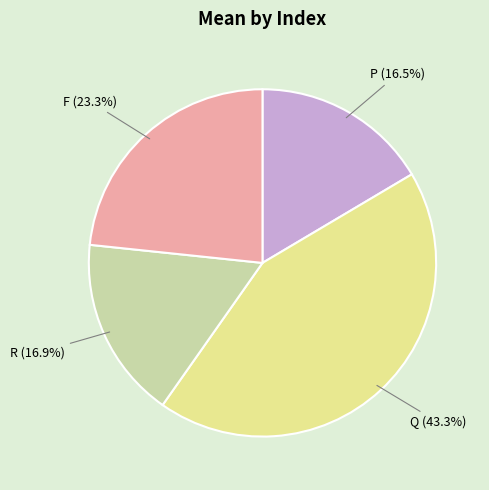

Which has a higher value, R (16.9%) or F (23.3%)?

F (23.3%)